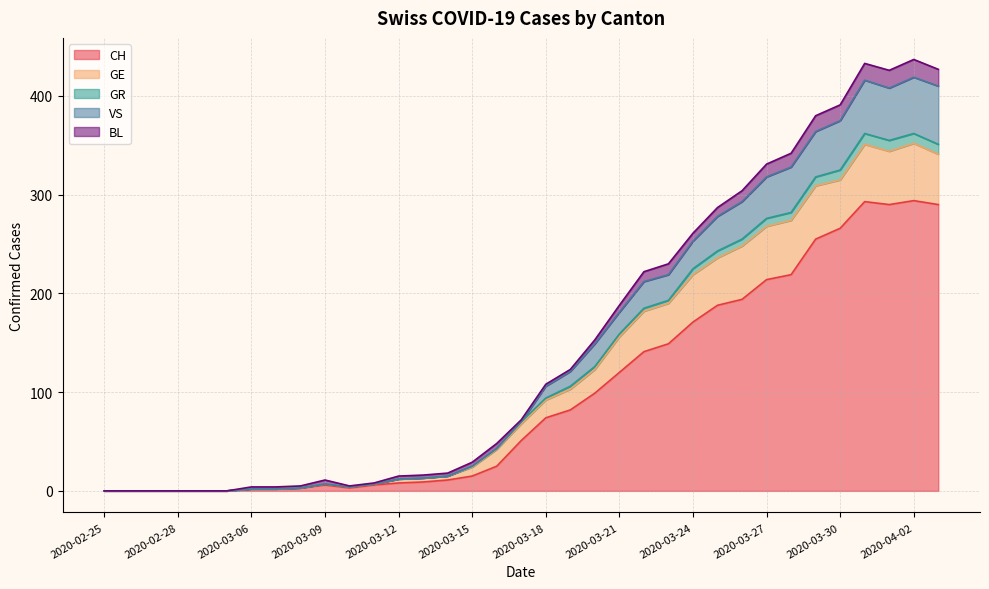

What position from the right is 2020-03-09?

26